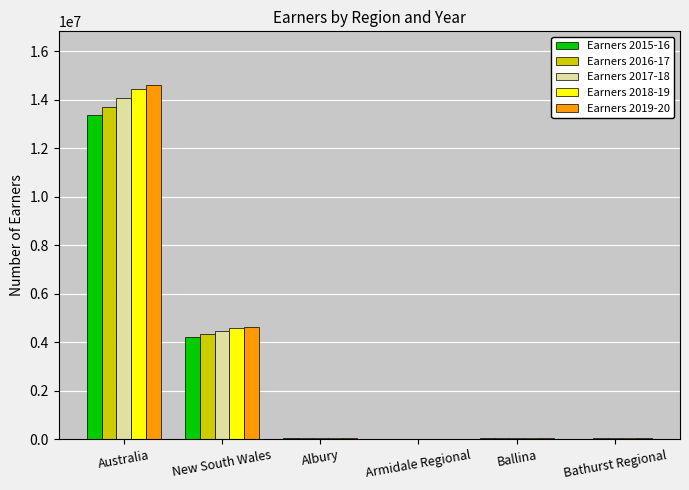

How many data points does each series have?

6